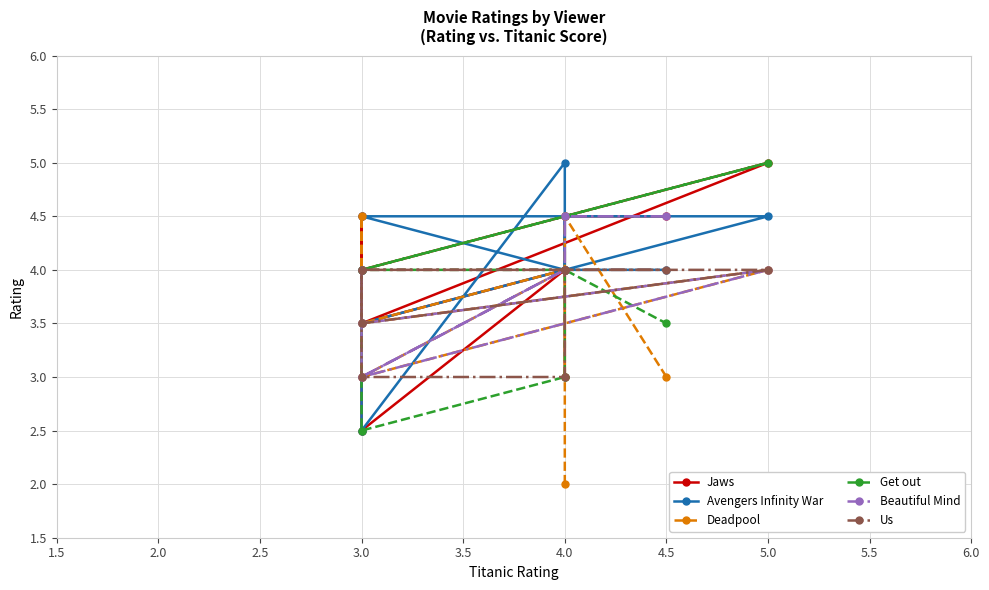

How many data points in Get out are less than 4?

3